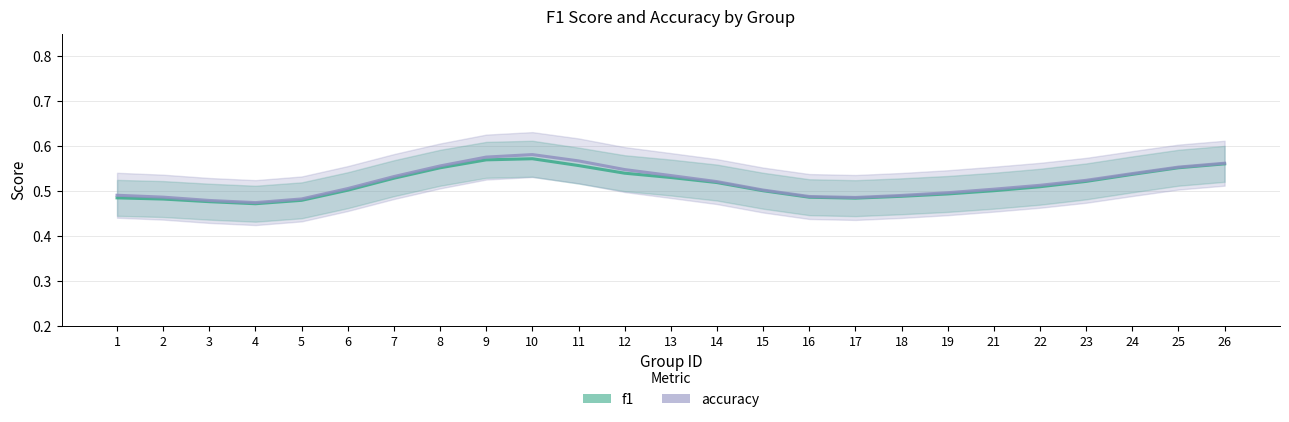

Is the value of accuracy at 6 greater than the value of f1 at 13?

No